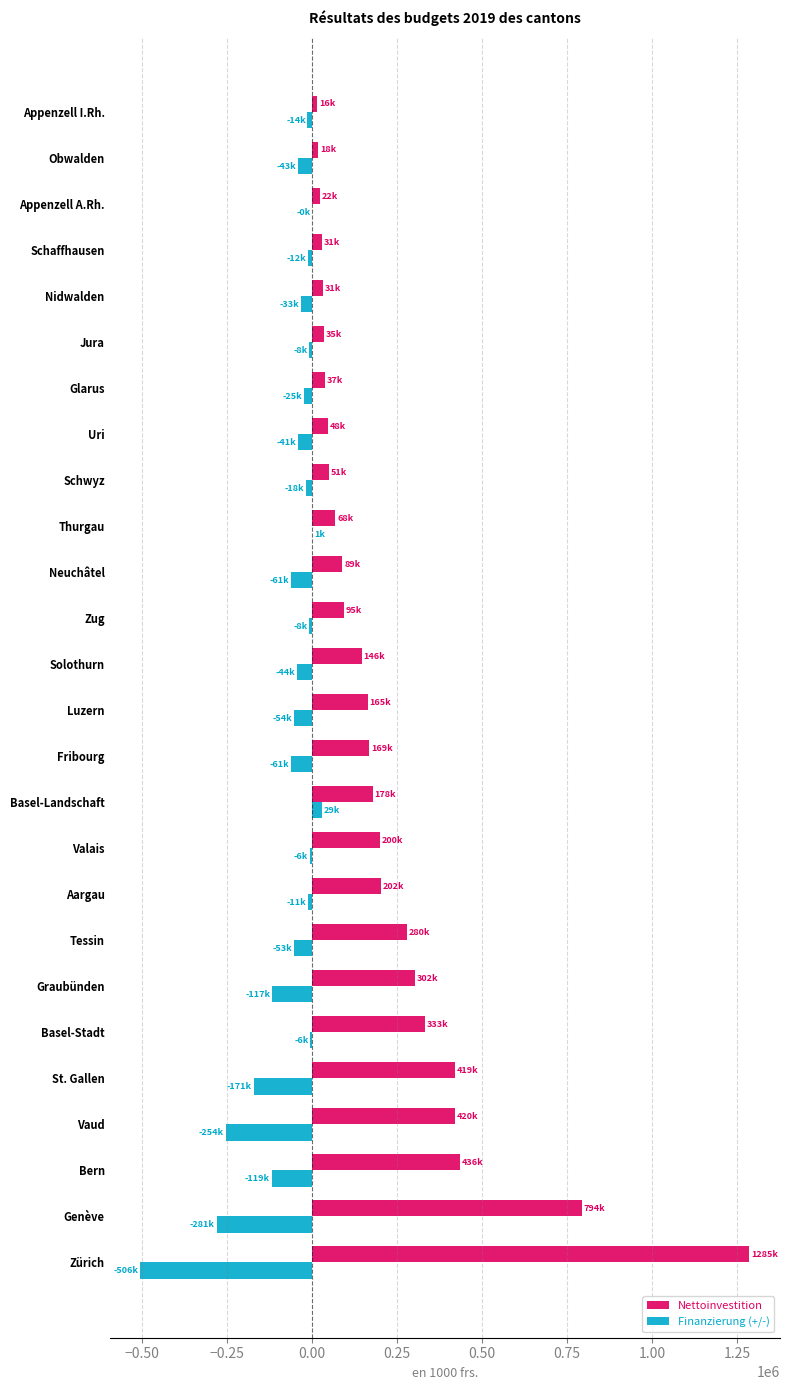

Between Valais and Jura, which series saw the biggest shift?

Nettoinvestition